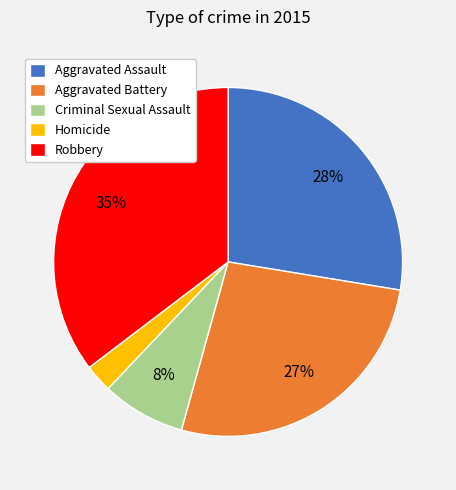

Is the sum of Aggravated Battery and Robbery greater than half?

Yes